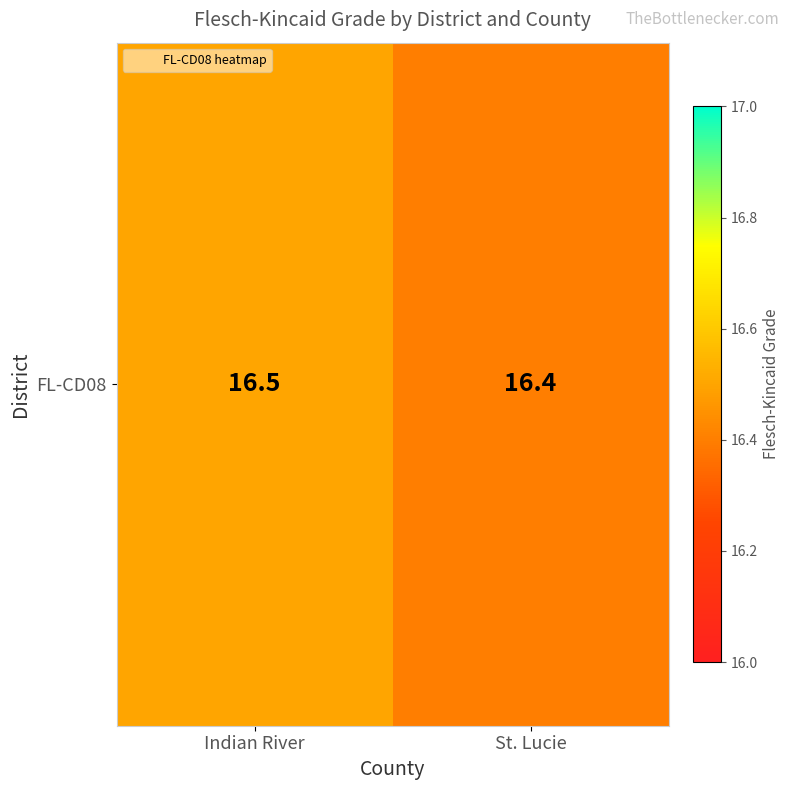

True or false: the data shows 9.2 at Indian River.

False